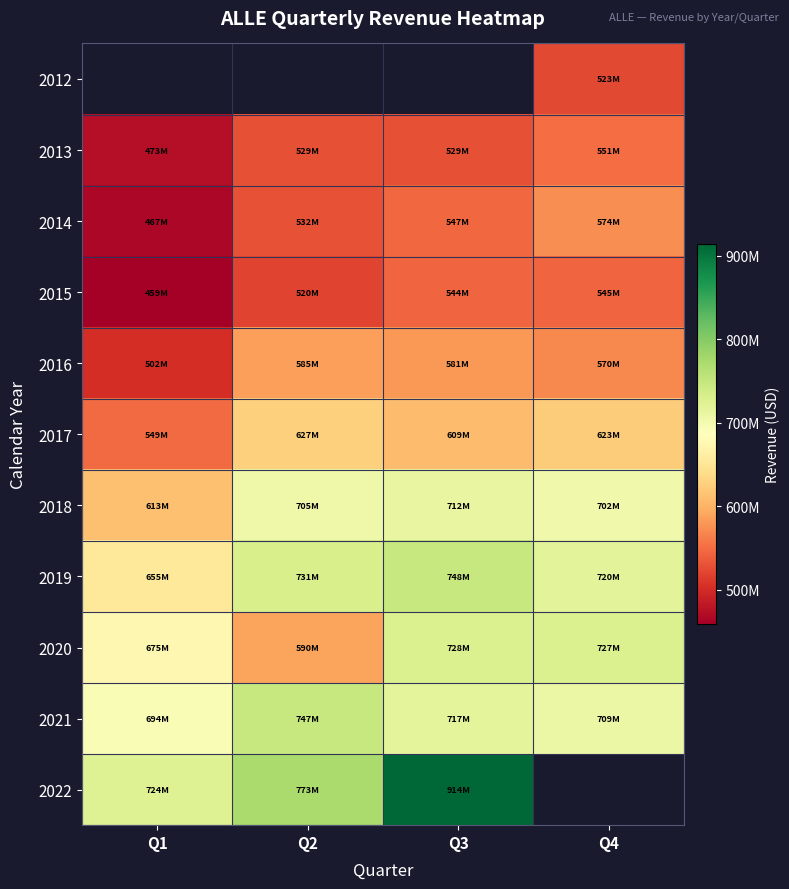

The 2019 series shows 1227059460.3 at Q3. True or false?

False